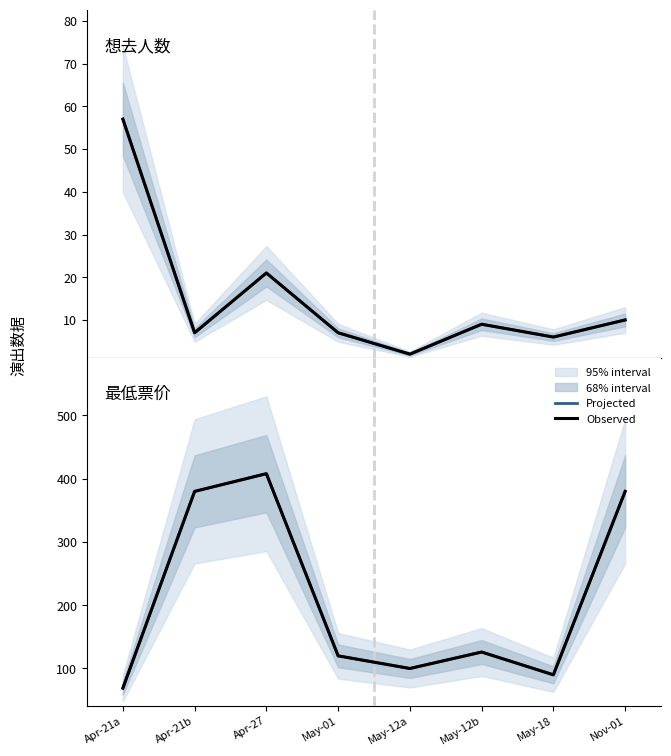

What is the label of the 4th point from the left?

May-01